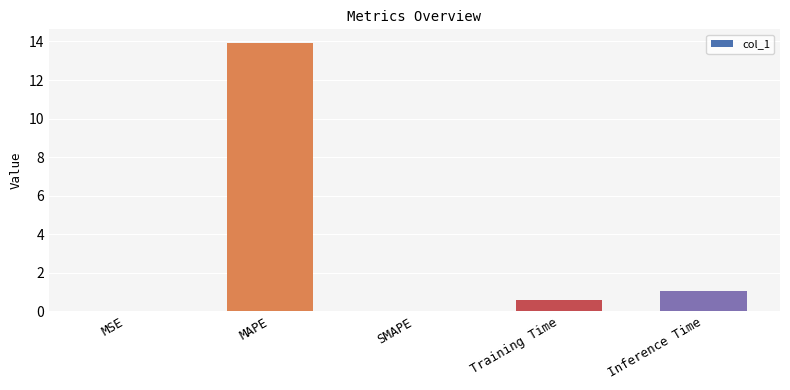

At which category does the chart reach its peak across all series?

MAPE